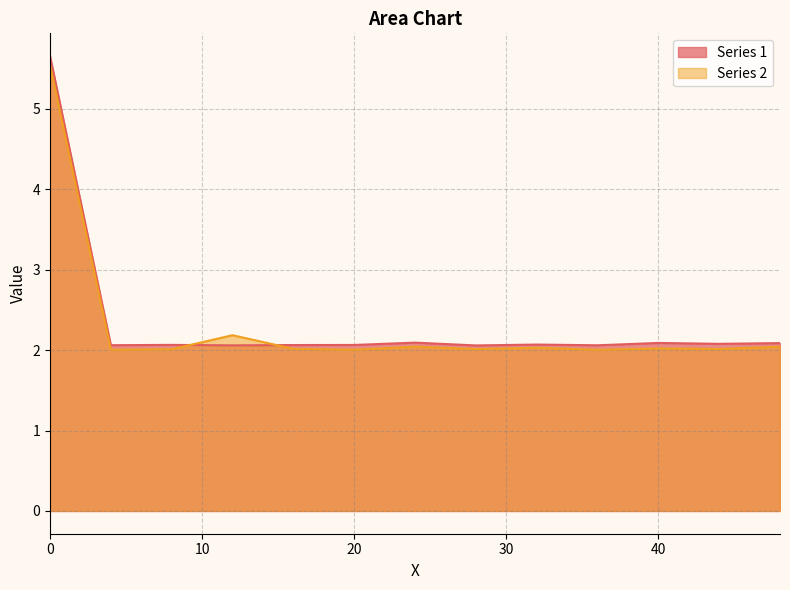

The value of Series 1 at 40 is 2.1. True or false?

True